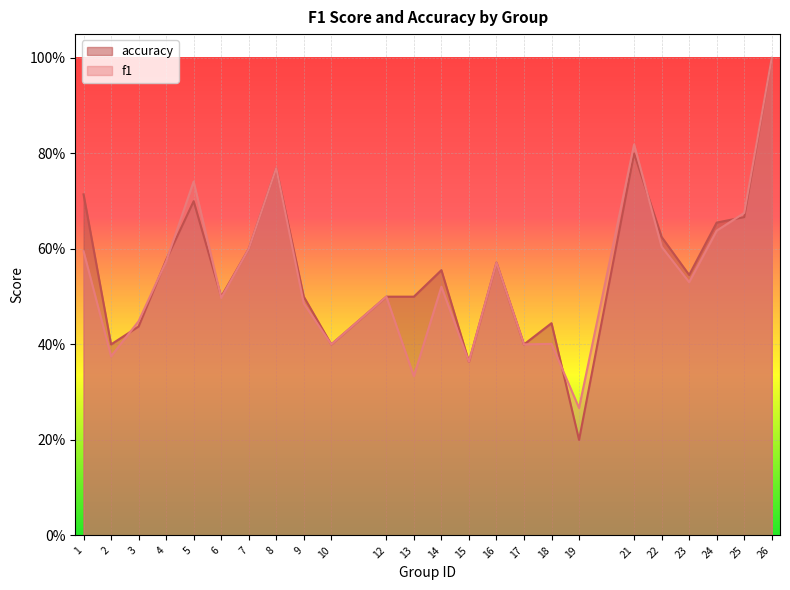

Reading left to right, what are all the values shown in this chart?

f1: 1=0.6	2=0.4	3=0.4	4=0.6	5=0.7	6=0.5	7=0.6	8=0.8	9=0.5	10=0.4	12=0.5	13=0.3	14=0.5	15=0.4	16=0.6	17=0.4	18=0.4	19=0.3	21=0.8	22=0.6	23=0.5	24=0.6	25=0.7	26=1.0
accuracy: 1=0.7	2=0.4	3=0.4	4=0.6	5=0.7	6=0.5	7=0.6	8=0.8	9=0.5	10=0.4	12=0.5	13=0.5	14=0.6	15=0.4	16=0.6	17=0.4	18=0.4	19=0.2	21=0.8	22=0.6	23=0.5	24=0.7	25=0.7	26=1.0